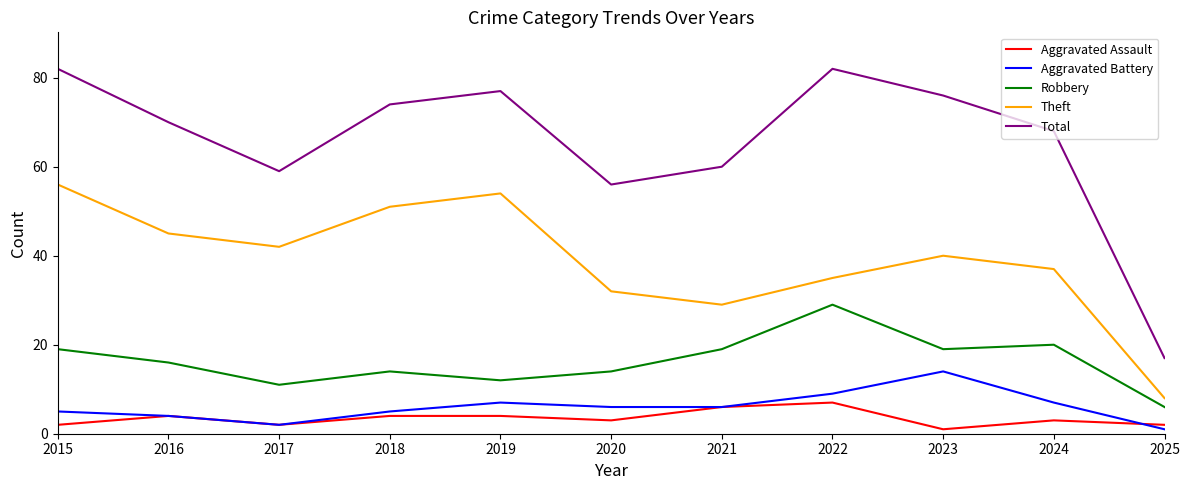

List the series in order of their peak value, highest first.

Total, Theft, Robbery, Aggravated Battery, Aggravated Assault